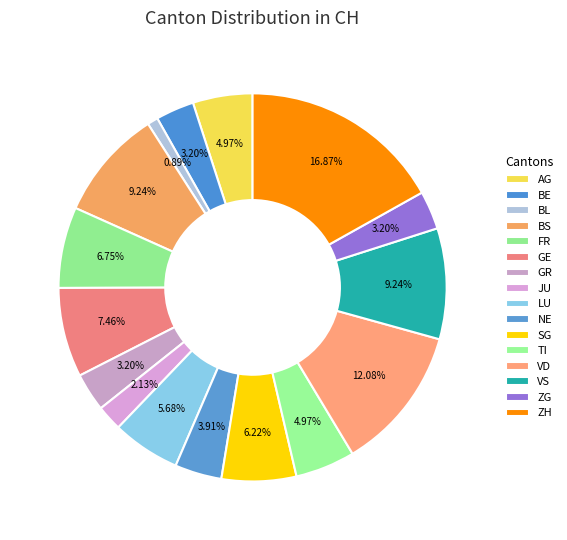

Does AG account for over 50% of the chart?

No